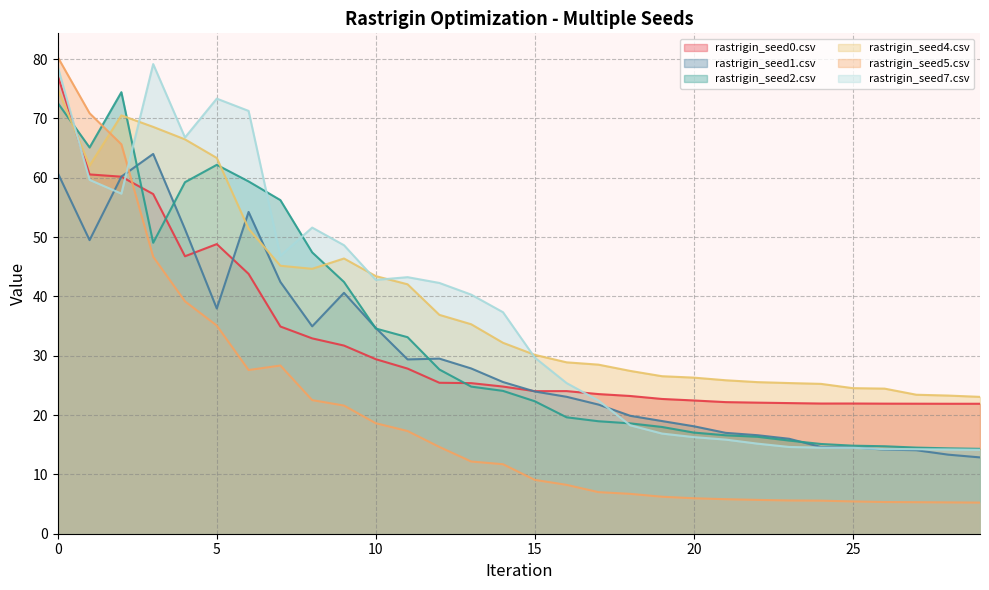

Is it true that rastrigin_seed7.csv equals 57.3 at 2?

True